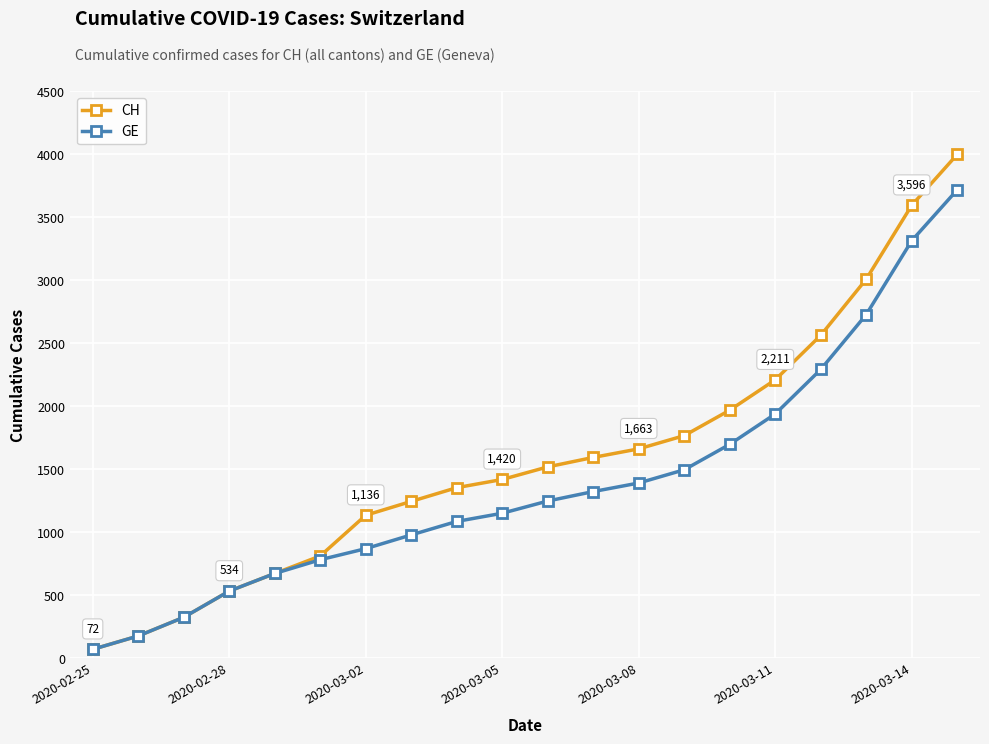

Reading right to left, extract all data points from this chart.

CH: 4000	3596	3010	2564	2211	1970	1768	1663	1595	1520	1420	1355	1246	1136	813	674	534	326	178	72
GE: 3719	3315	2729	2293	1940	1699	1497	1392	1324	1249	1152	1087	980	871	783	674	534	326	178	72